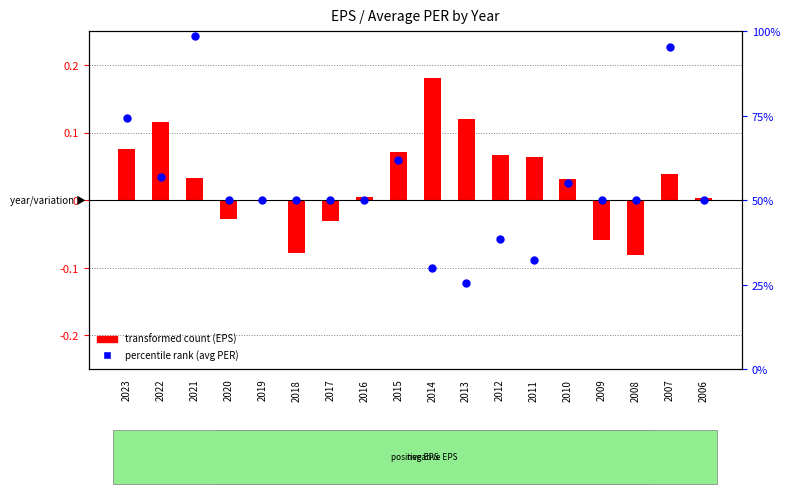

At which category is the sum across all series the highest?

2021